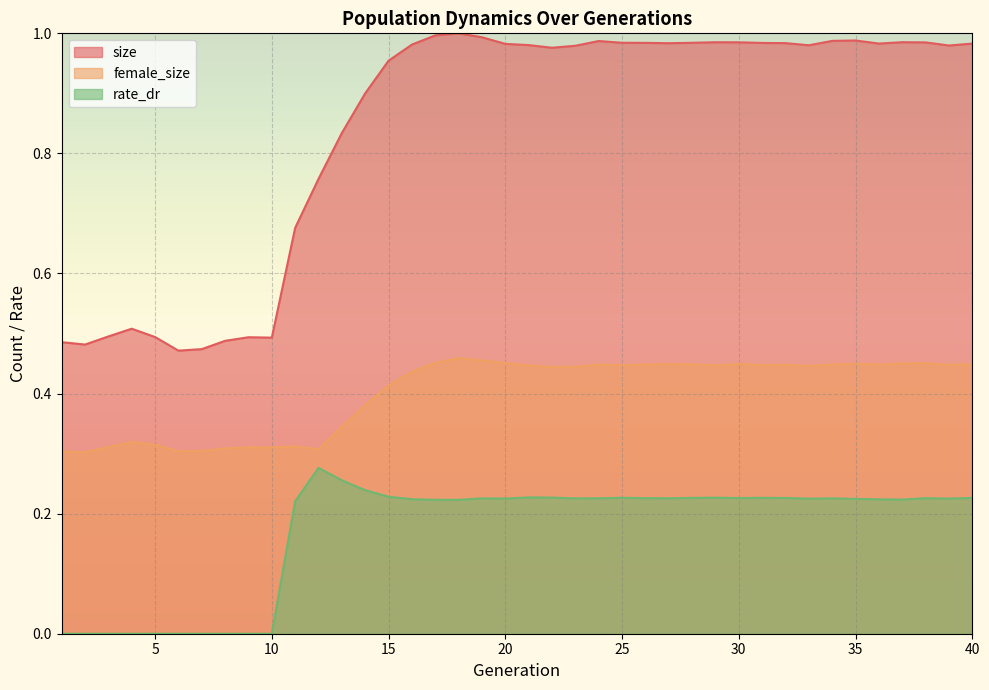

What is the difference between the maximum and minimum values in the rate_dr series?

0.3